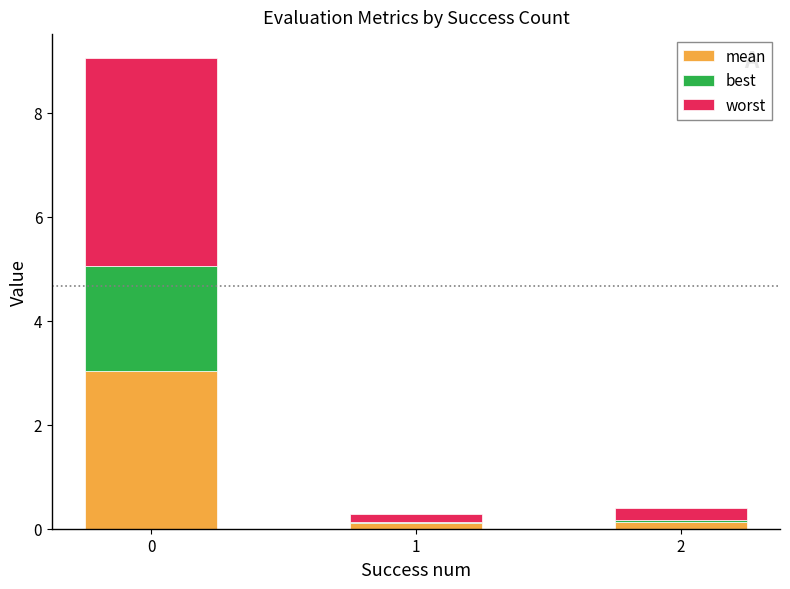

Rank the series at 2 from lowest to highest value.

best, mean, worst